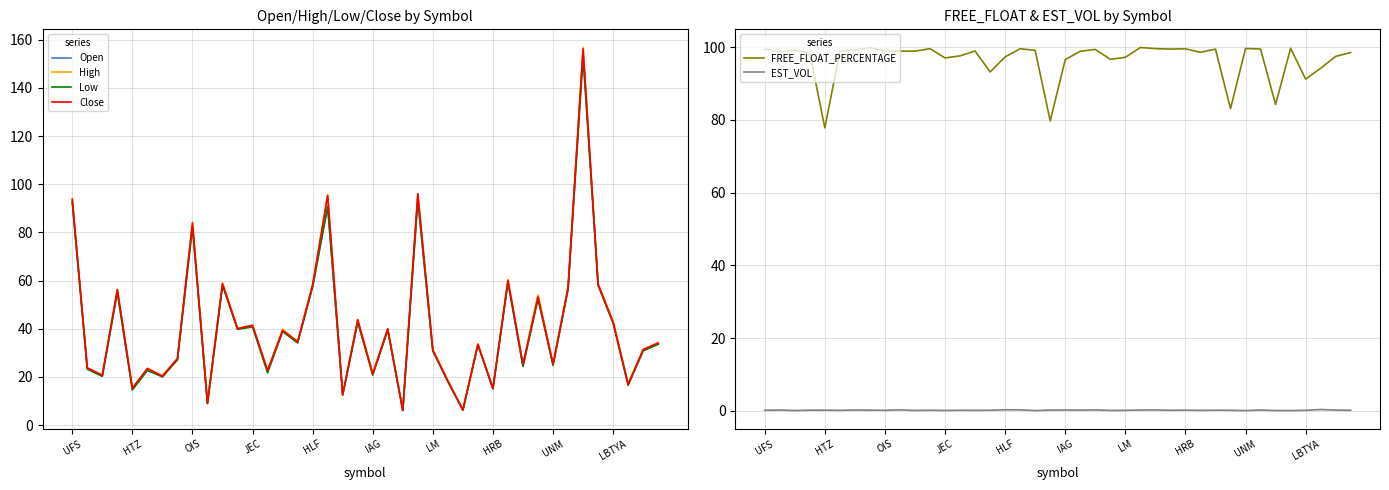

True or false: Low and Close intersect in this chart.

False